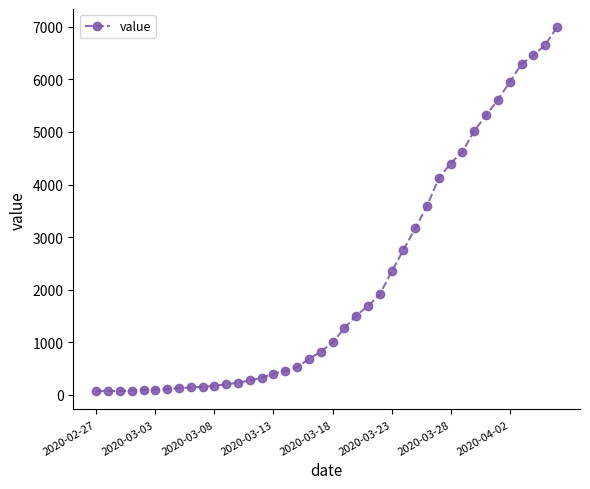

What is the average value?

2142